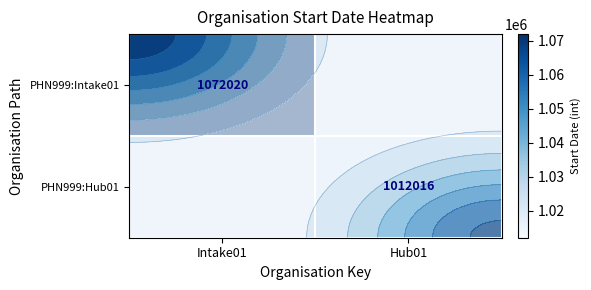

Which has a higher value, Hub01 or Intake01?

Intake01